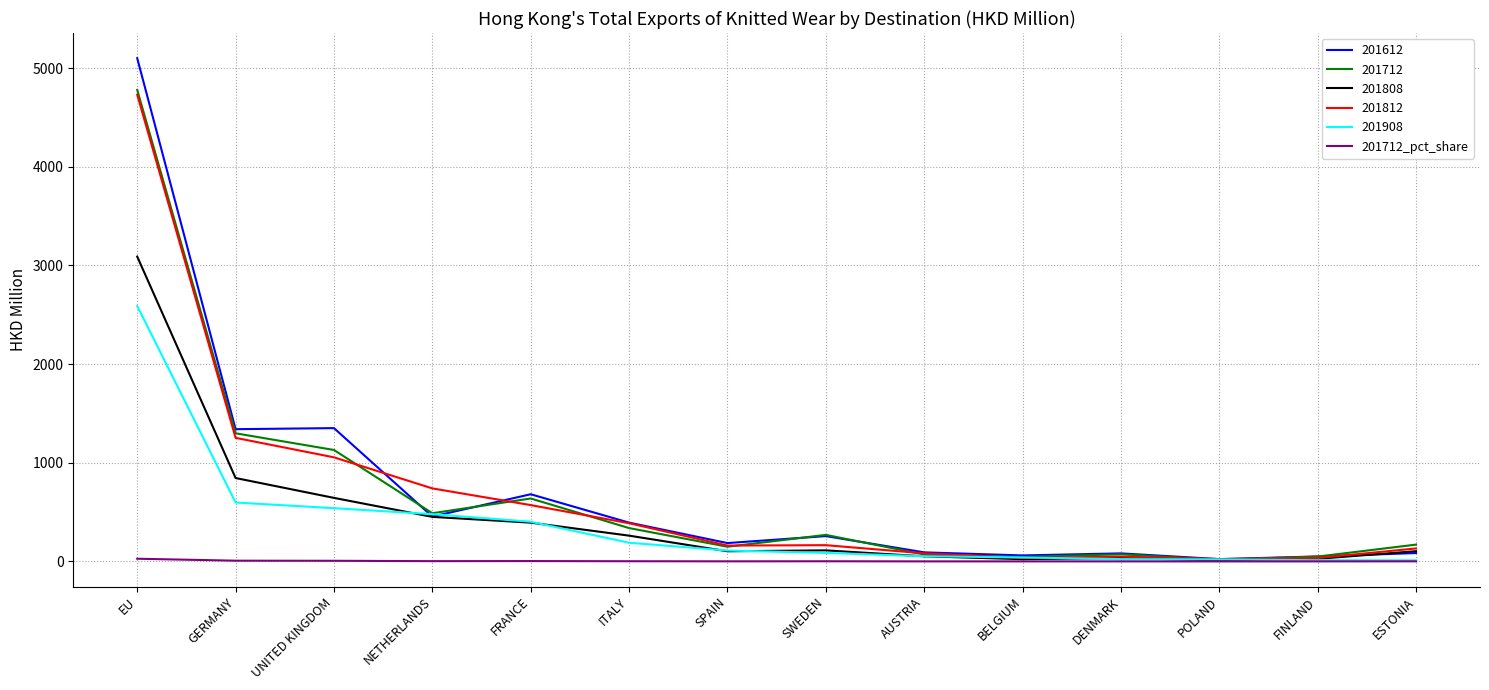

Which series has the largest range (max minus min)?

201612